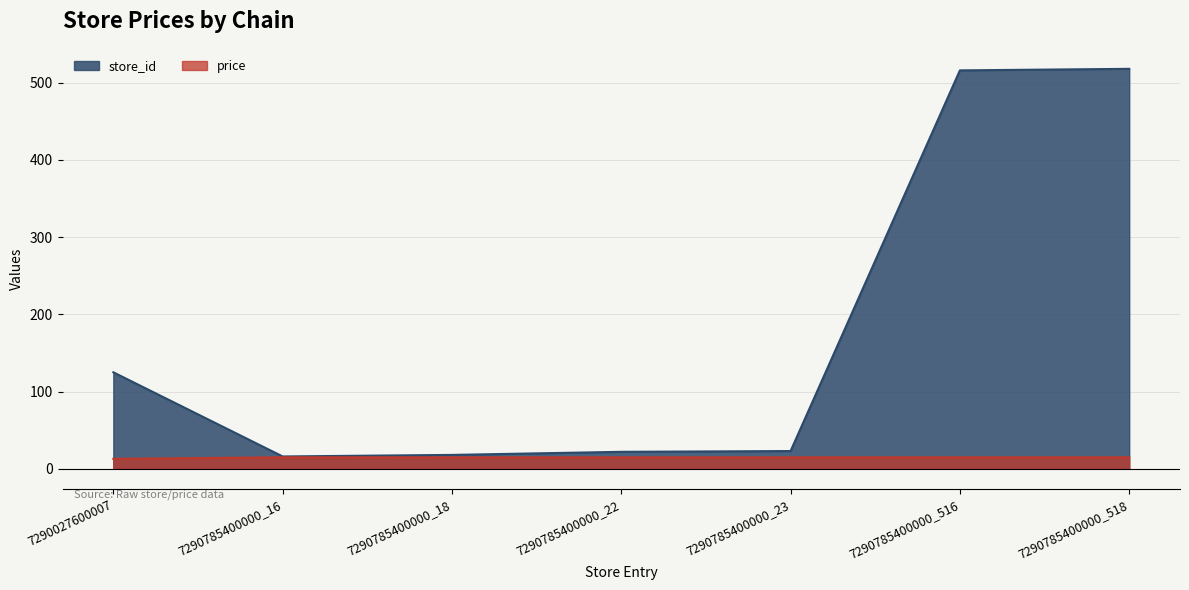

What is the difference between the highest and lowest values at 7290785400000_518?

503.1